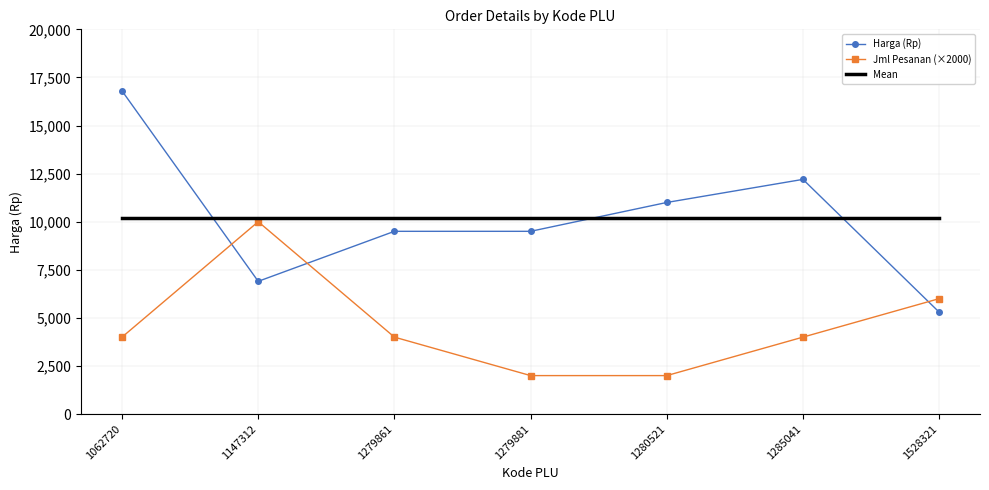

What is the average value of the Mean series?

10171.4